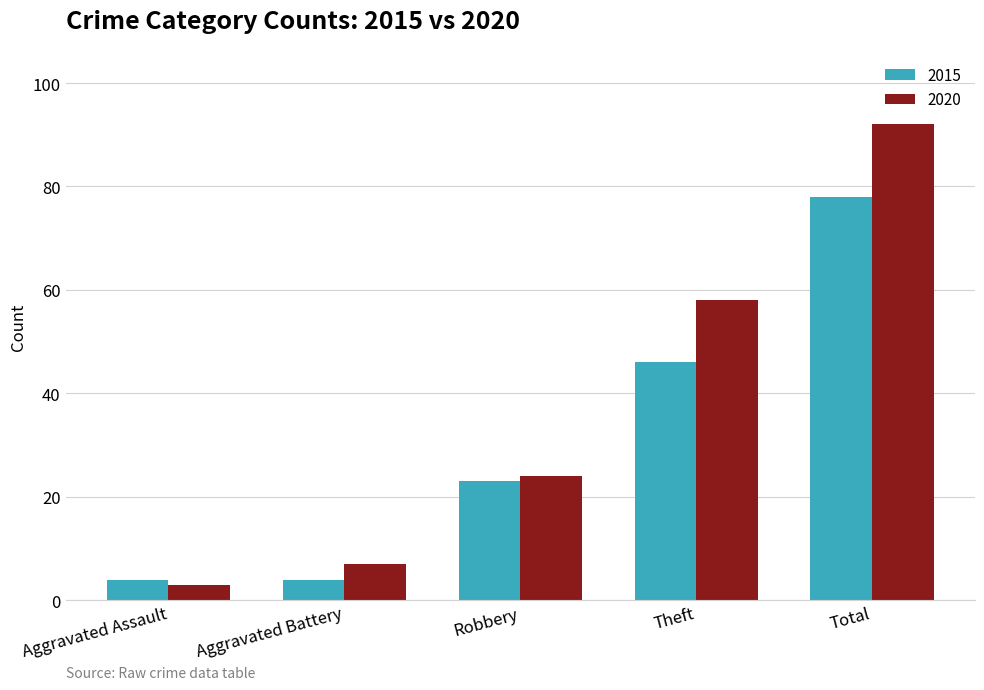

What is the minimum value for 2020?

3